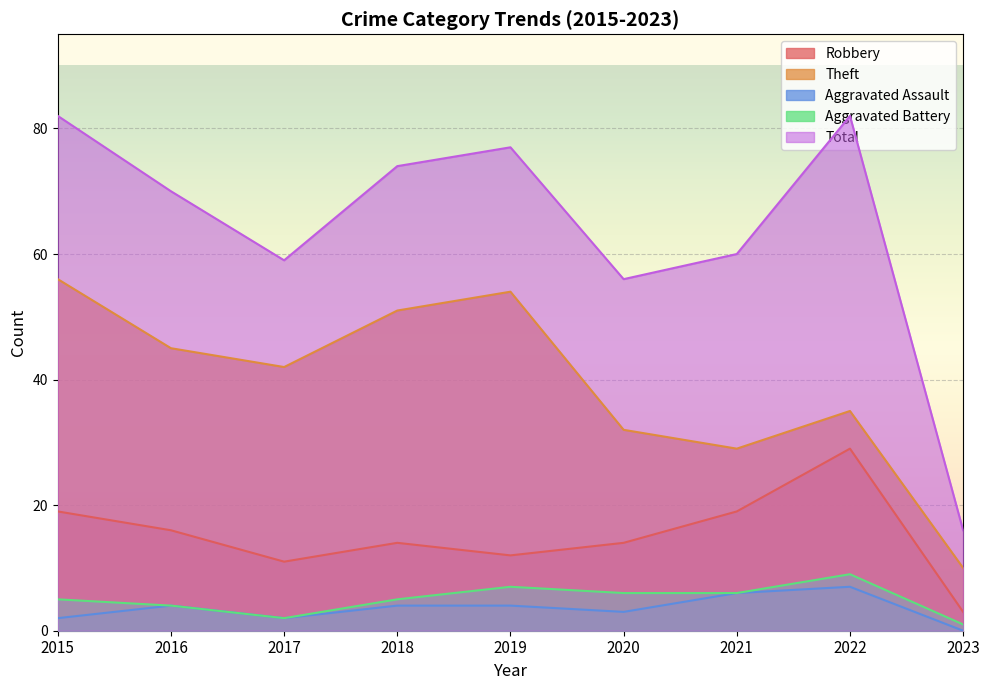

What is the sum of the Theft values at 2021 and 2019?

83